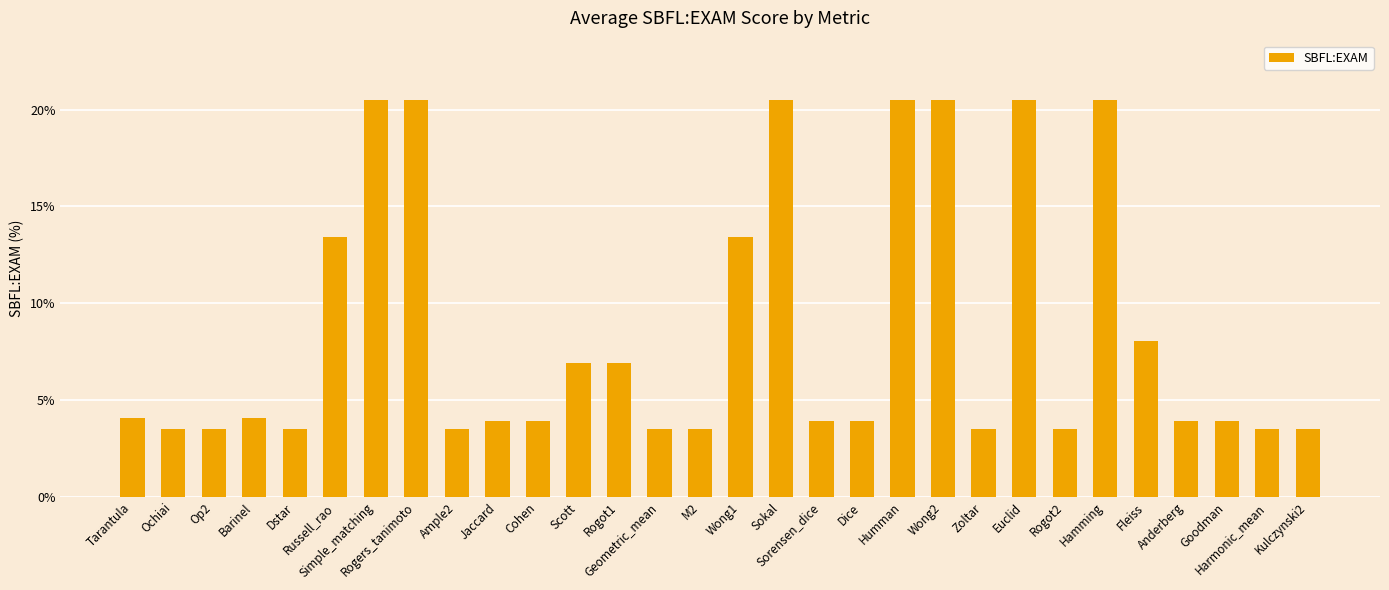

What position from the right is Tarantula?

30